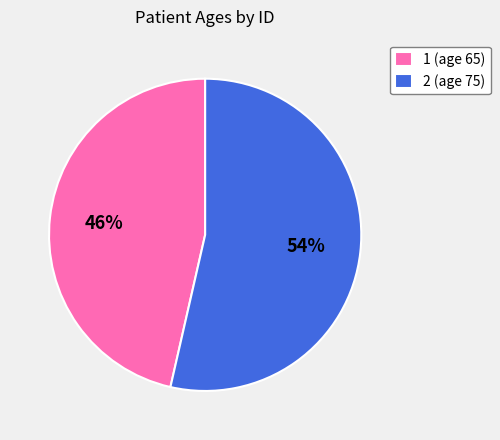

Count the number of slices in the pie.

2